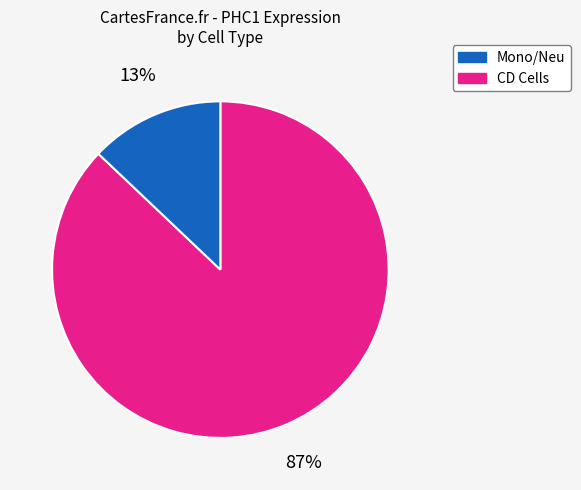

To the nearest percent, what is the difference between the largest and smallest slice percentages?

74%